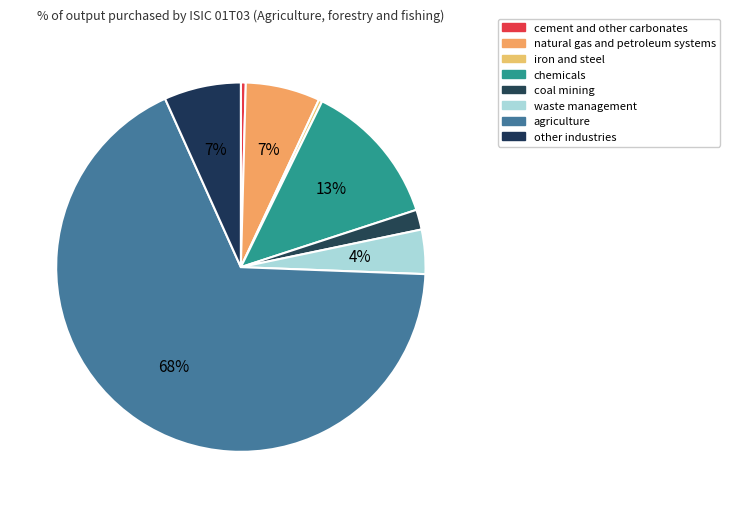

Rank the categories by value from lowest to highest.

iron and steel, cement and other carbonates, coal mining, waste management, natural gas and petroleum systems, other industries, chemicals, agriculture